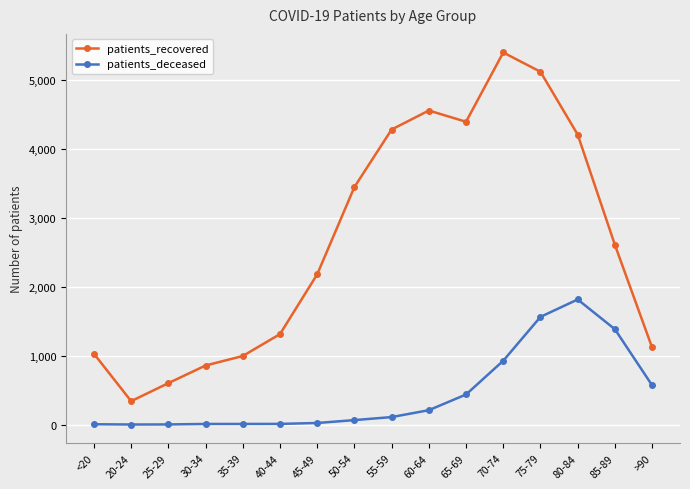

At how many categories does at least one series exceed 5053?

2